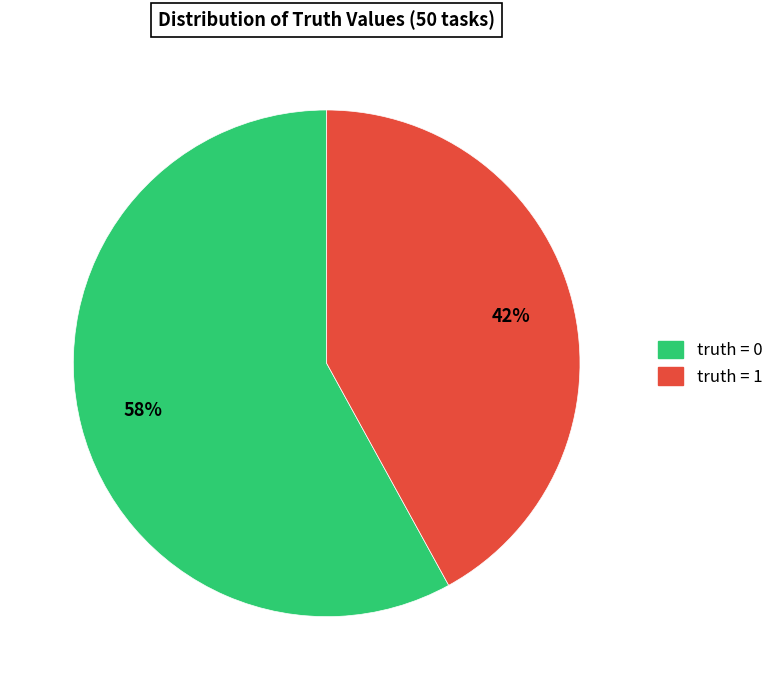

Is there any slice that represents more than half of the pie?

Yes